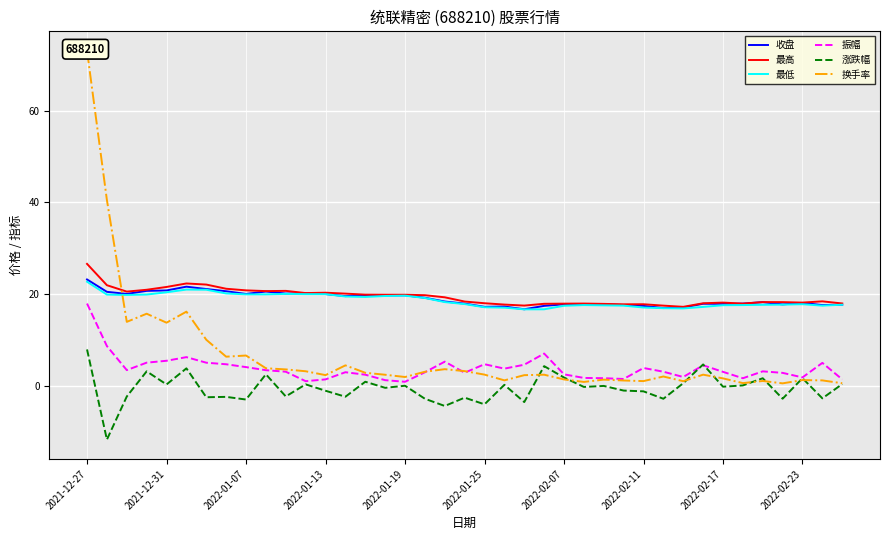

What is the maximum value for 收盘?

23.3